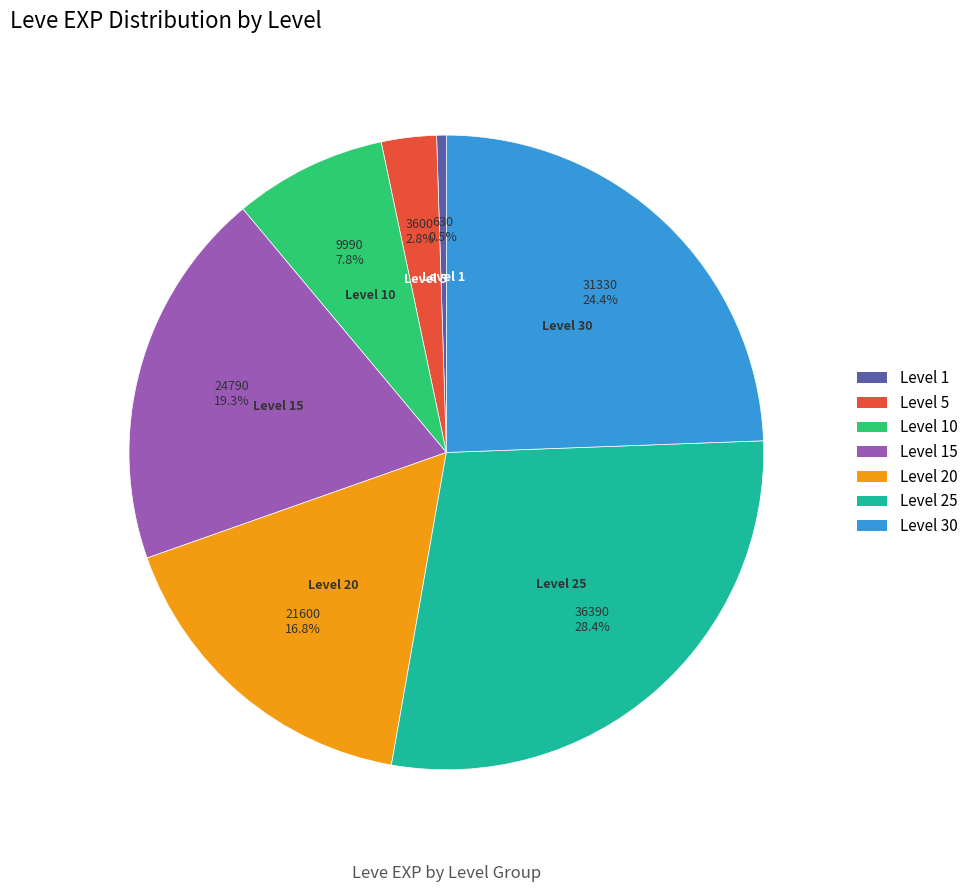

Is there any slice that represents more than half of the pie?

No